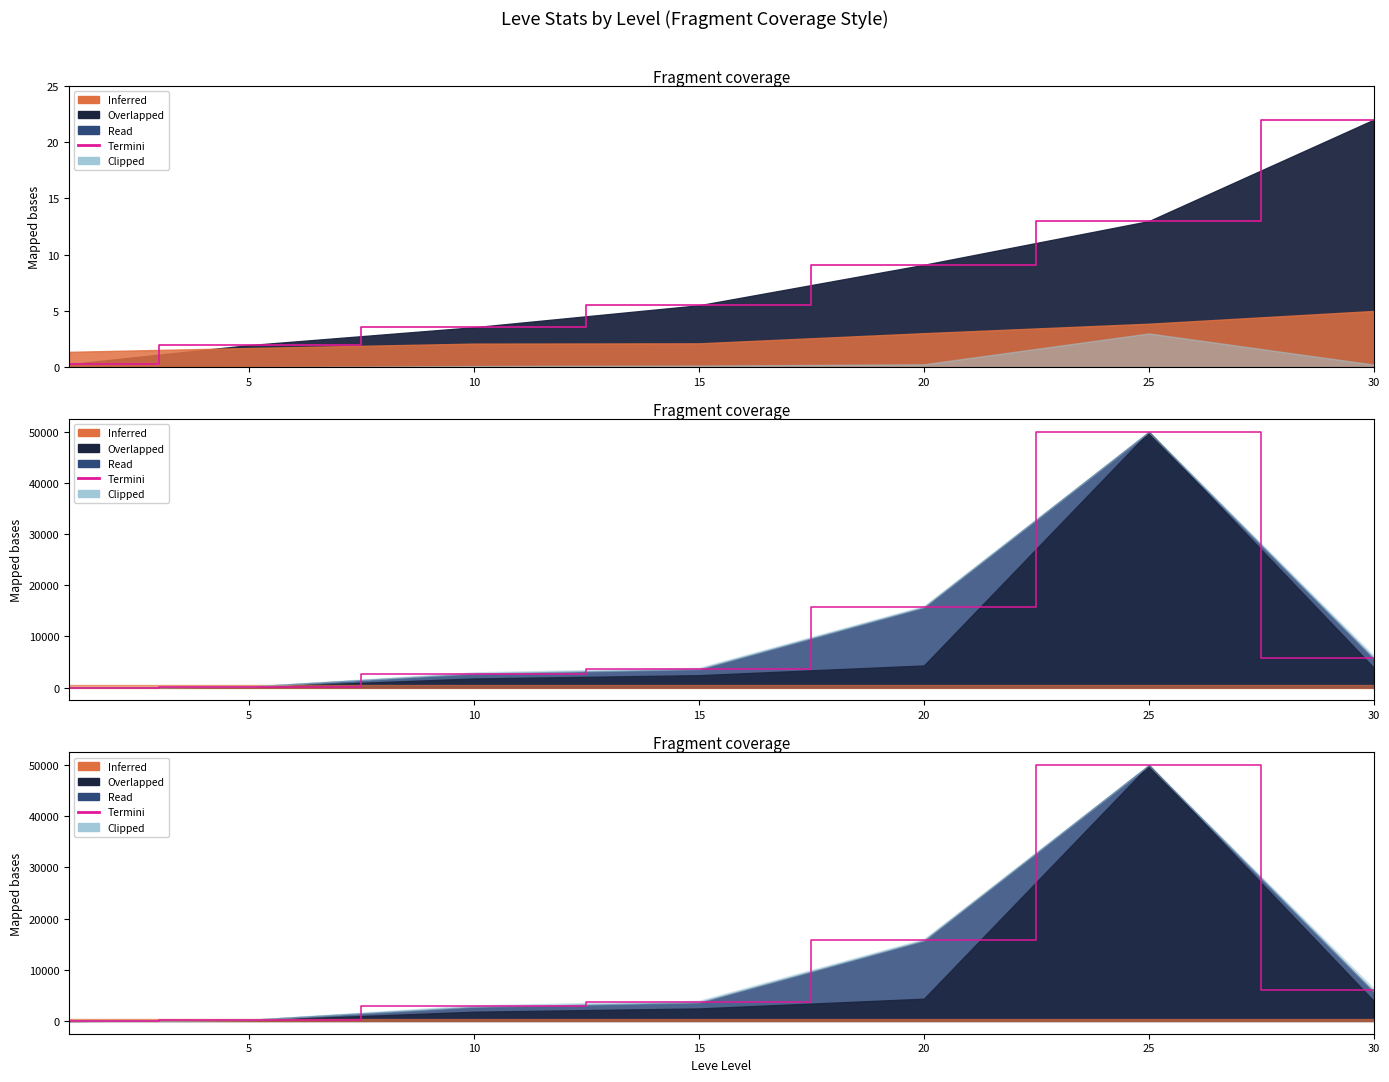

What is the maximum value shown in the chart?

49957.0